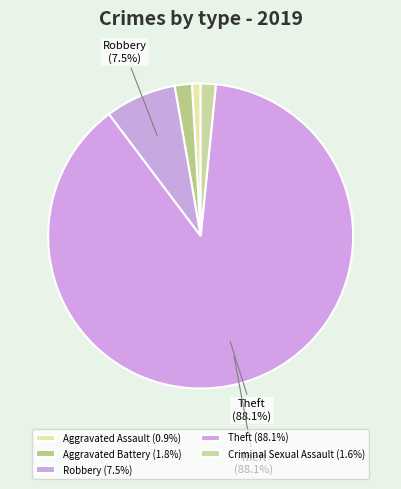

Which slice is the largest?

Theft